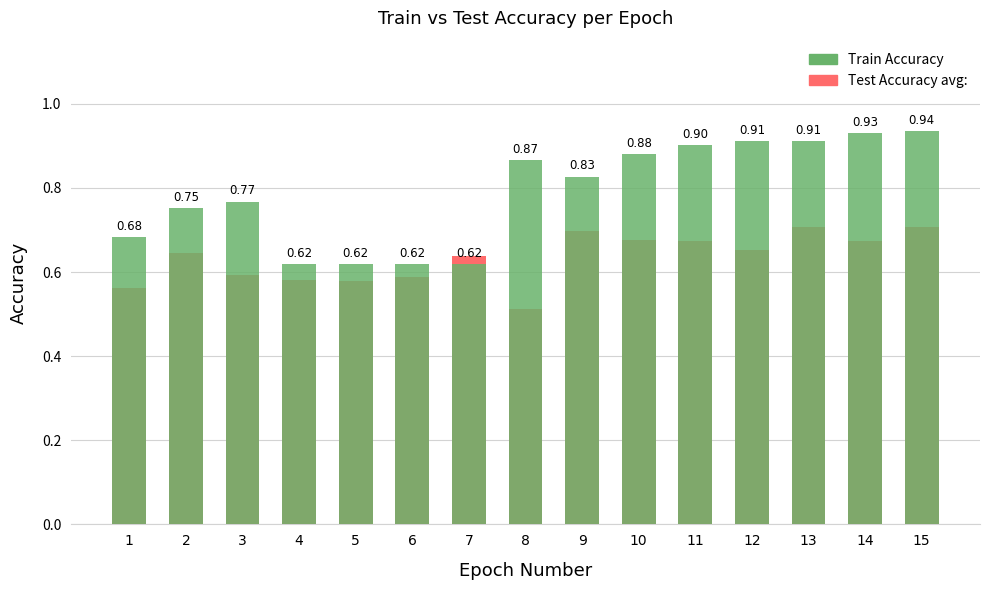

What are all the series names shown in the legend?

Test Accuracy avg:, Train Accuracy